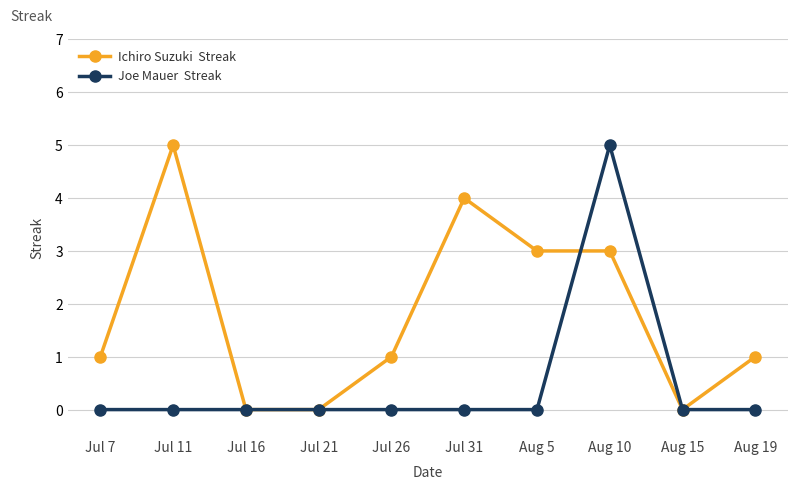

What position from the left is Jul 16?

3